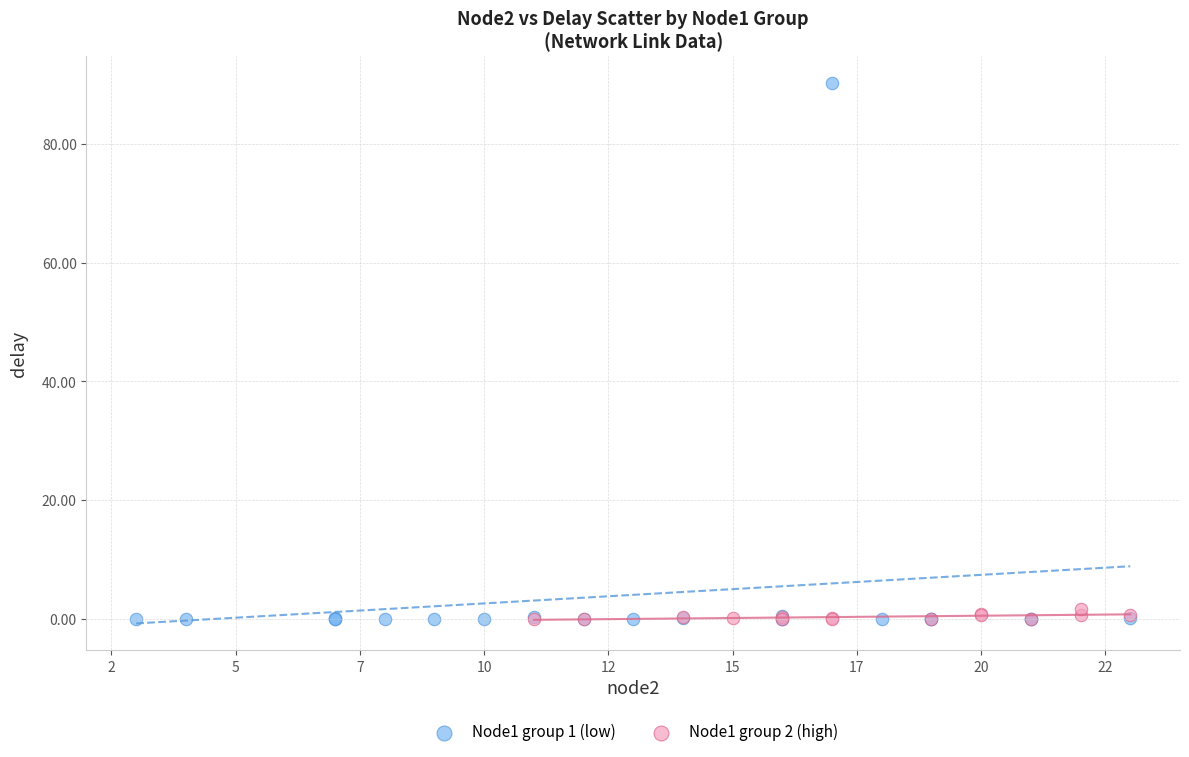

What are all the series names shown in the legend?

Node1 group 1 (low), Node1 group 2 (high)